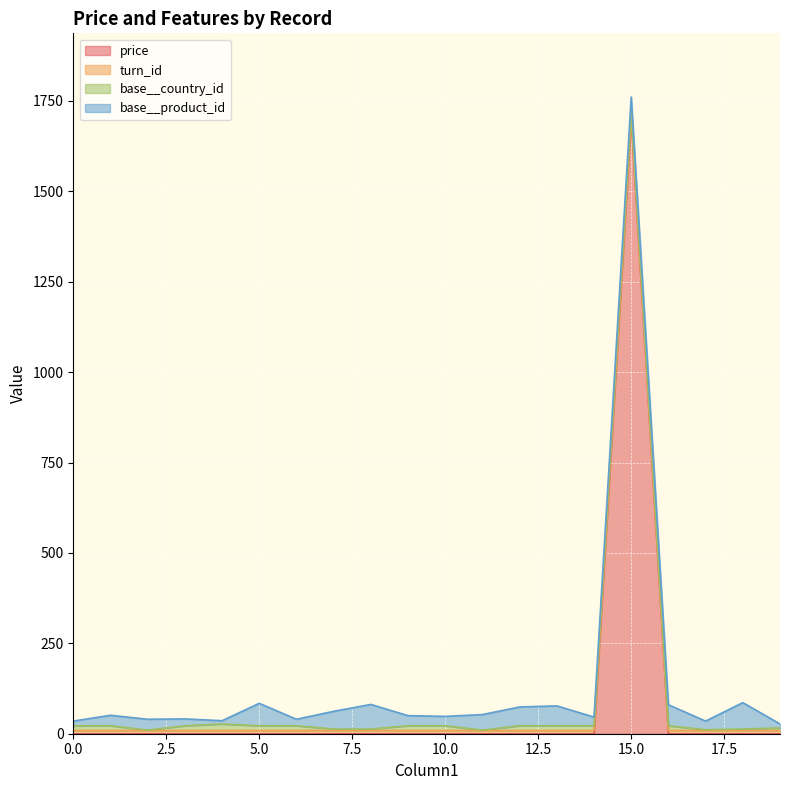

At which category is the sum across all series the highest?

15.0